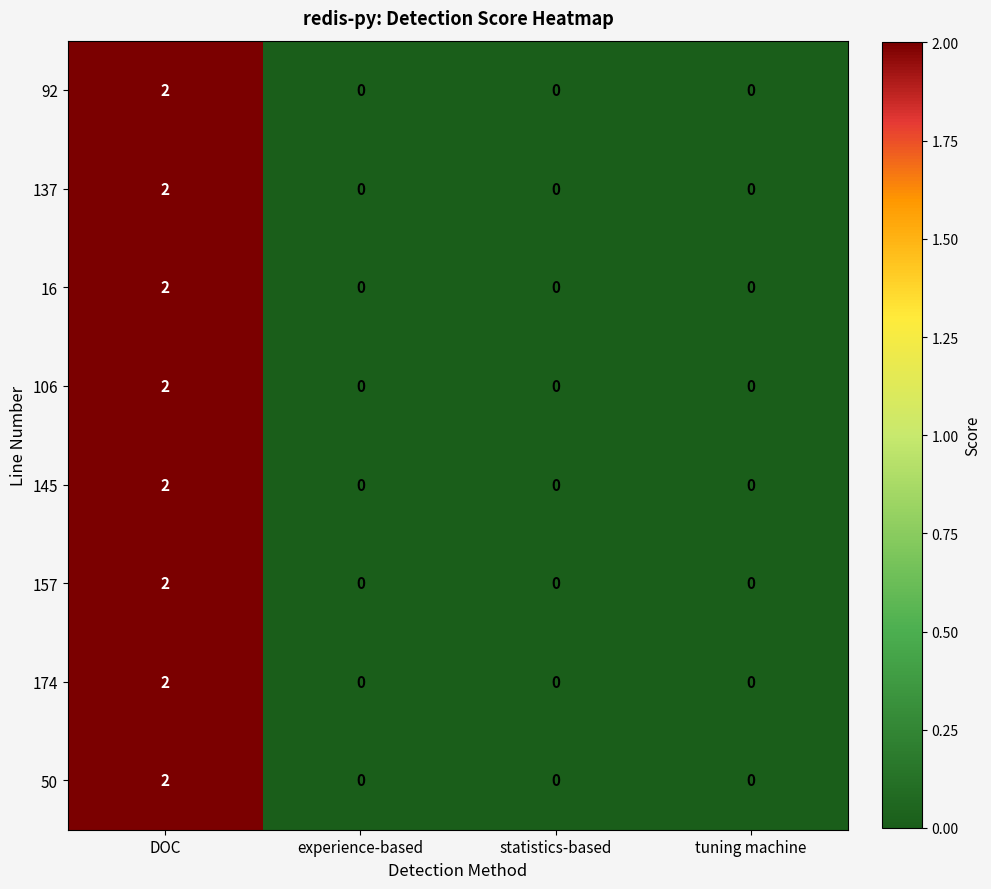

At which category is the sum across all series the highest?

DOC